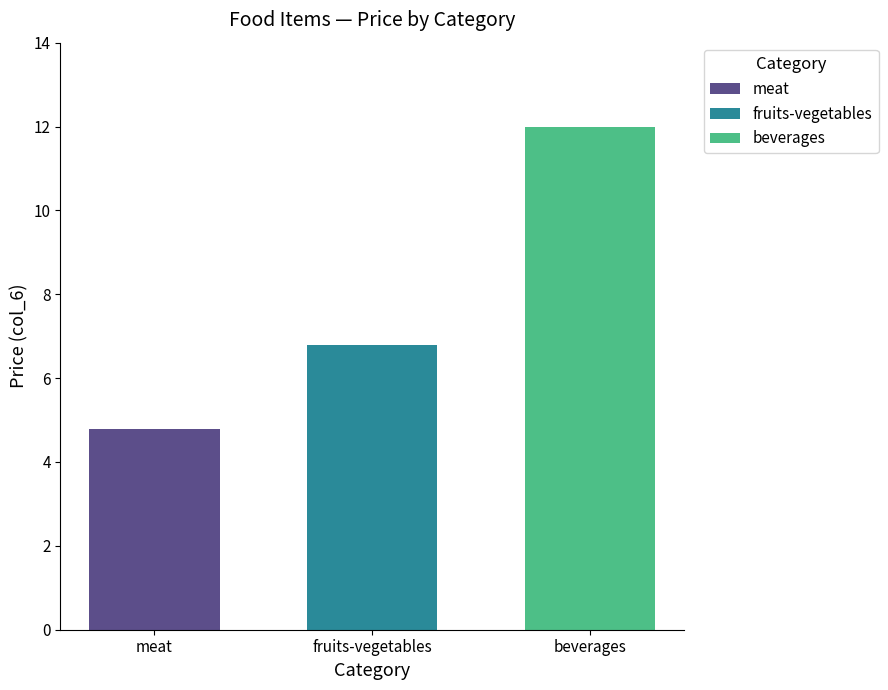

What is the minimum value for beverages?

12.0